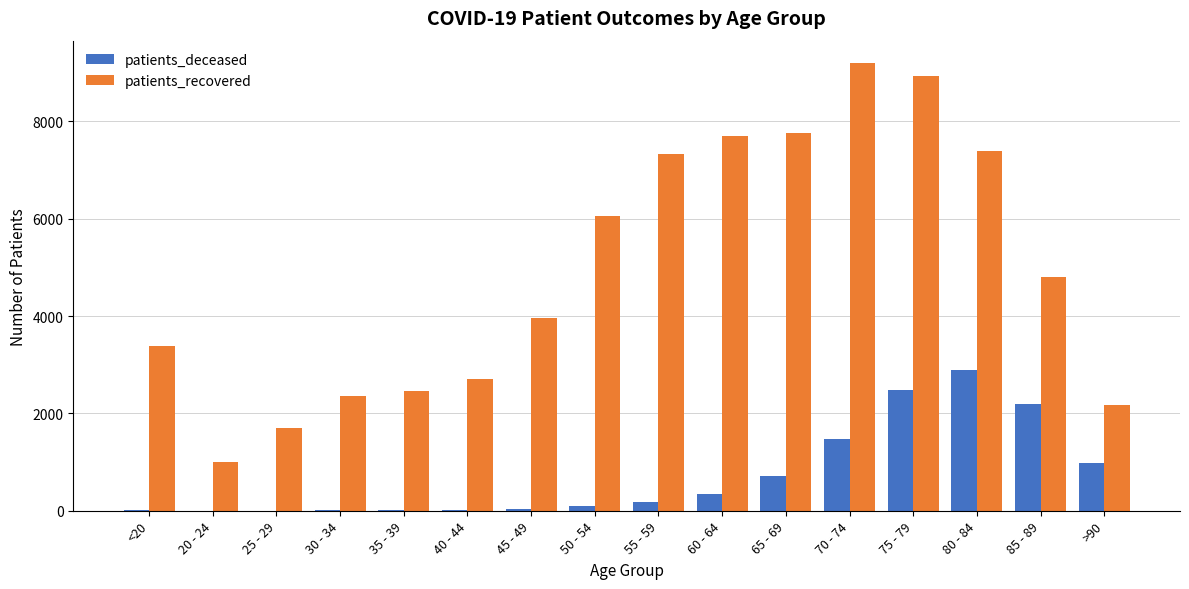

Which series changed the most between 25 - 29 and 75 - 79?

patients_recovered